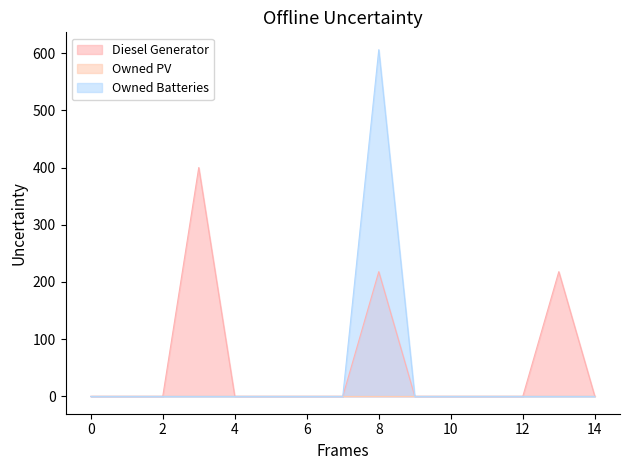

True or false: Owned Batteries has a value of -190 at 0.

False